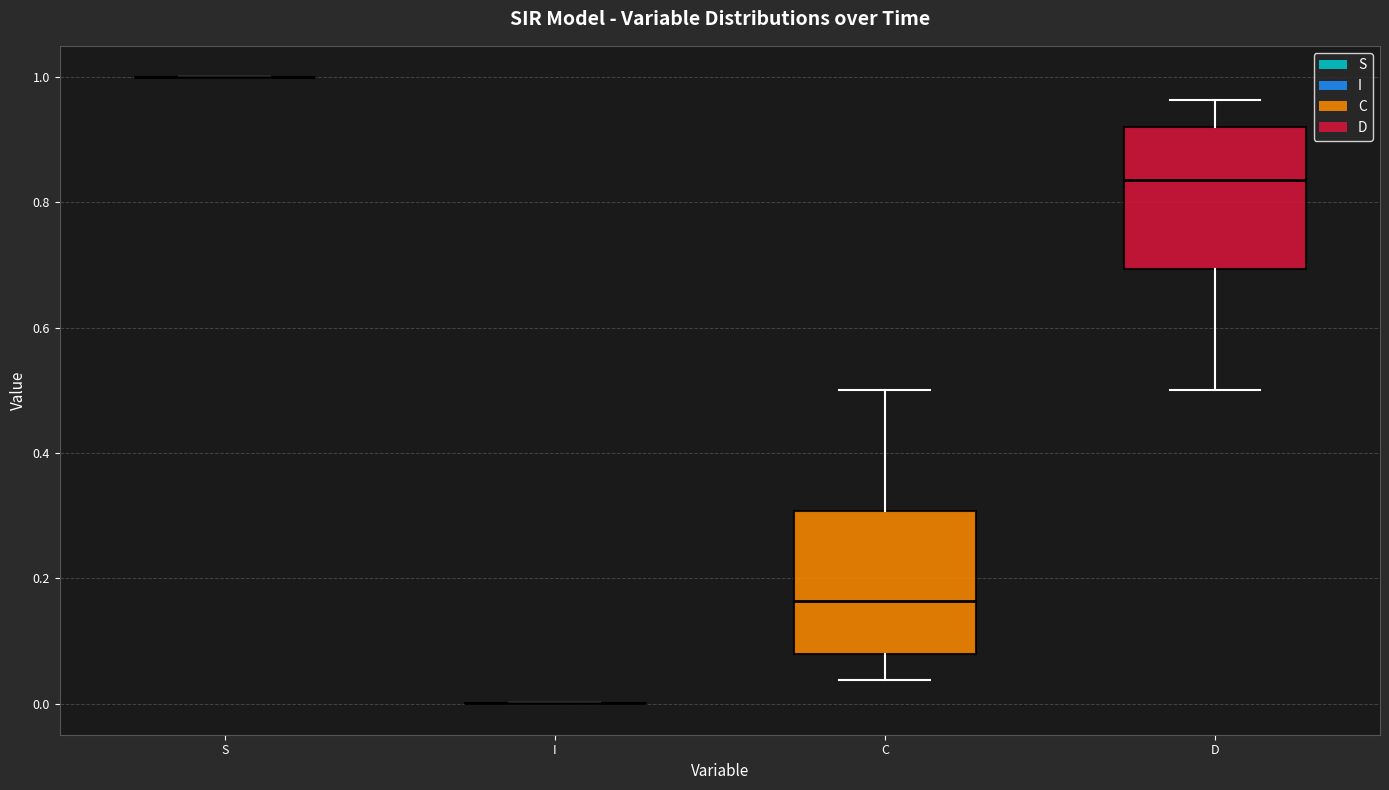

Where does the upper whisker of the box for D end on the y-axis? The values are not printed on the chart, so give them approximately, as read against the axis.

0.96